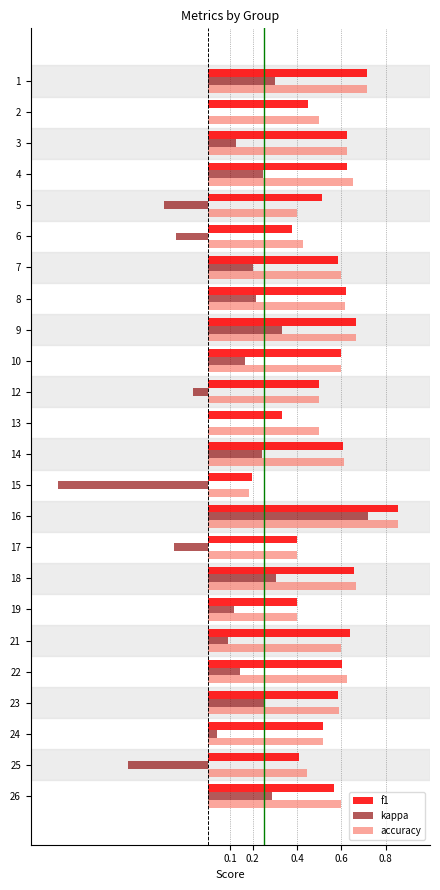

At which label does kappa reach its peak?

16